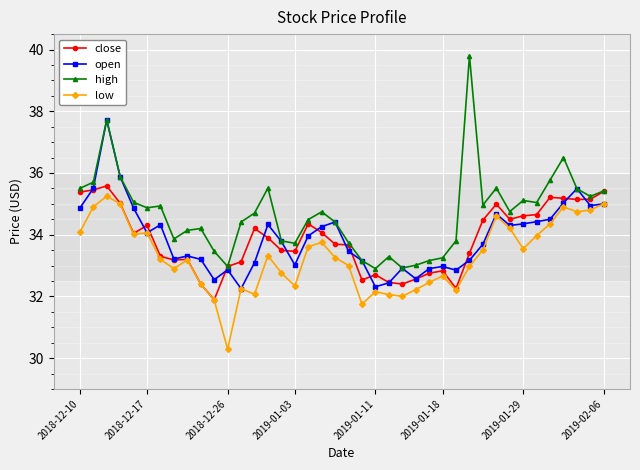

Which series has the largest total across all categories?

high